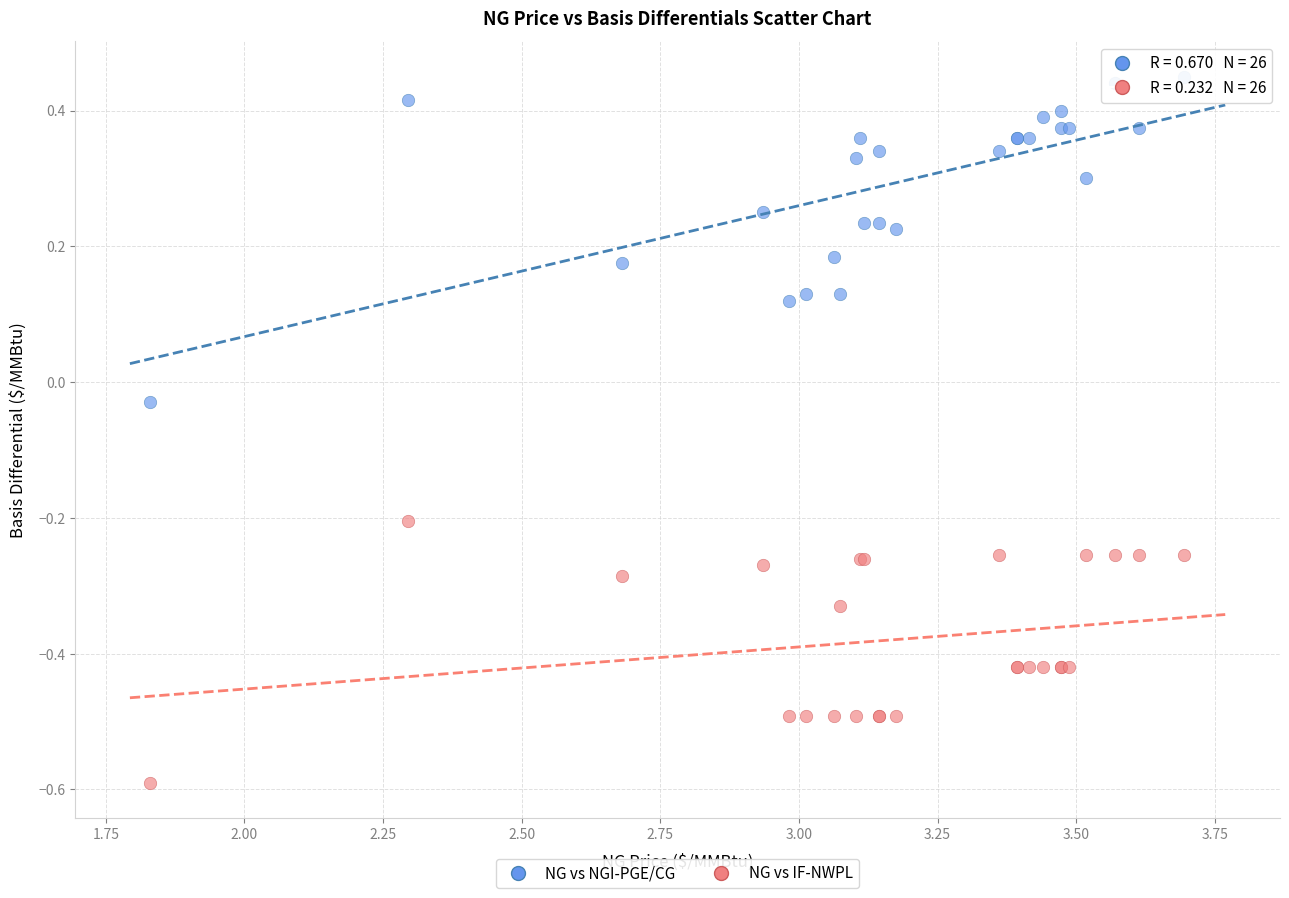

Which series reaches the maximum Y coordinate?

NG vs NGI-PGE/CG